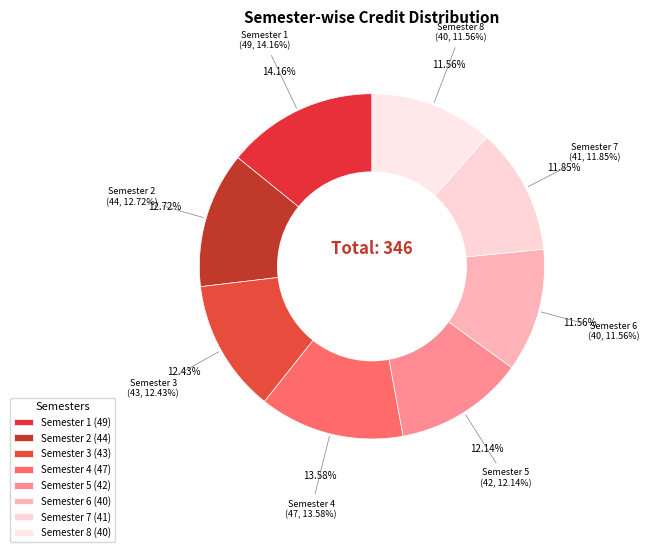

What is the ratio of the value at Semester 6 to the value at Semester 1?

0.8